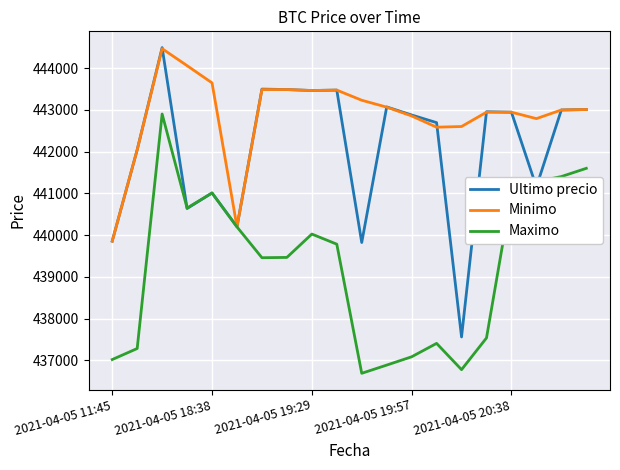

Which series has the largest range (max minus min)?

Ultimo precio